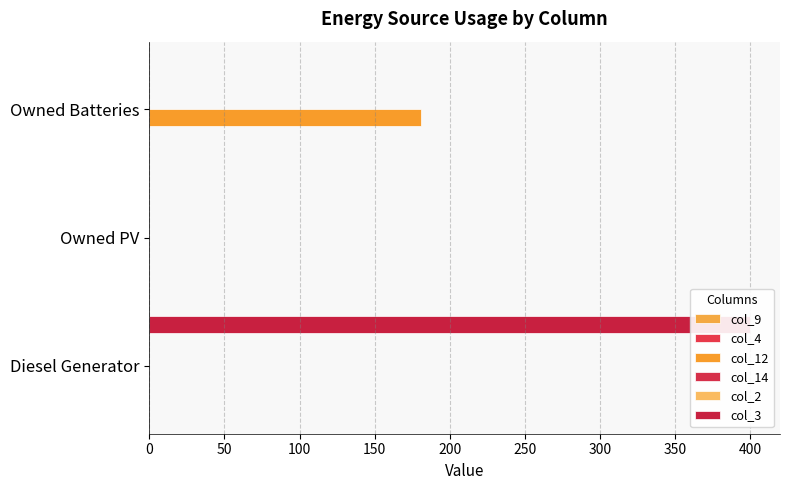

True or false: col_3 has a value of 0.0 at Owned Batteries.

True